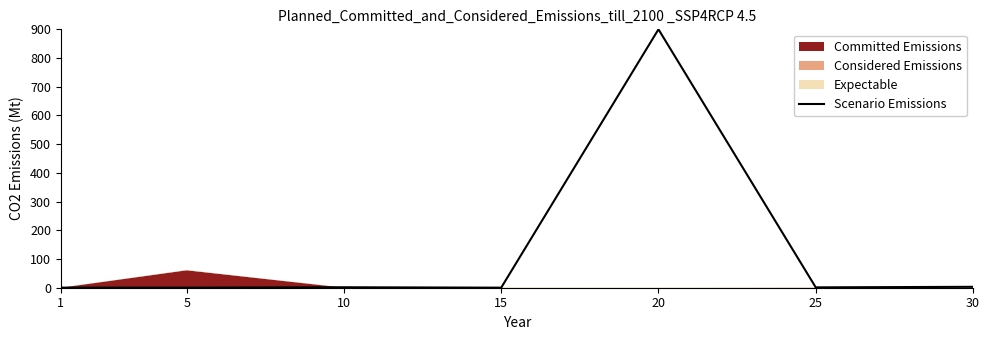

Which category has the highest value in the Scenario Emissions series?

20